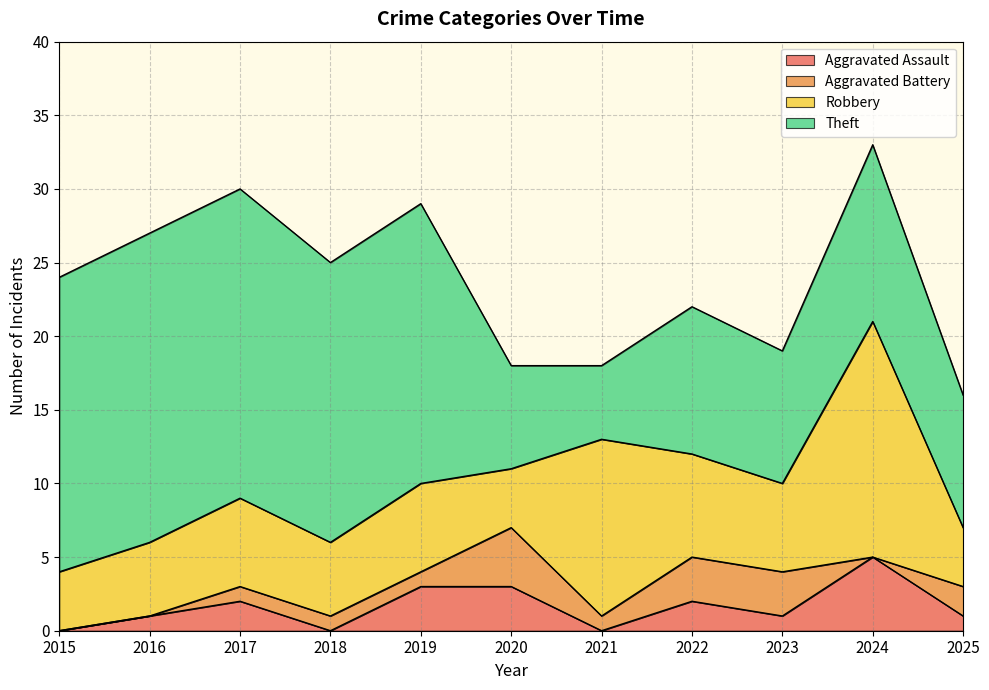

The value of Aggravated Assault at 2015 is 0. True or false?

True